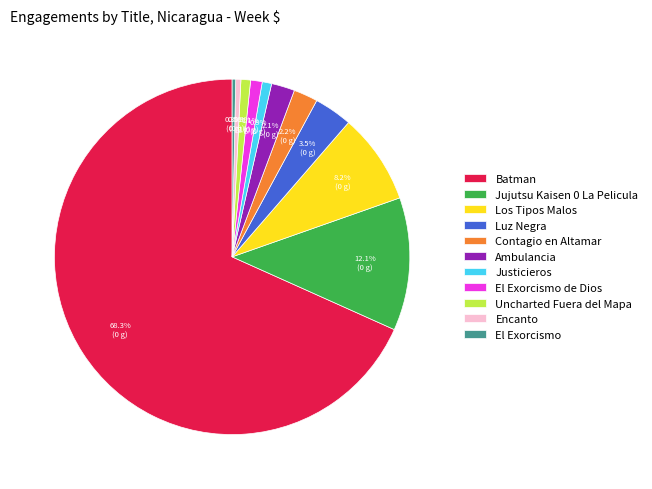

Which slice is the largest?

Batman